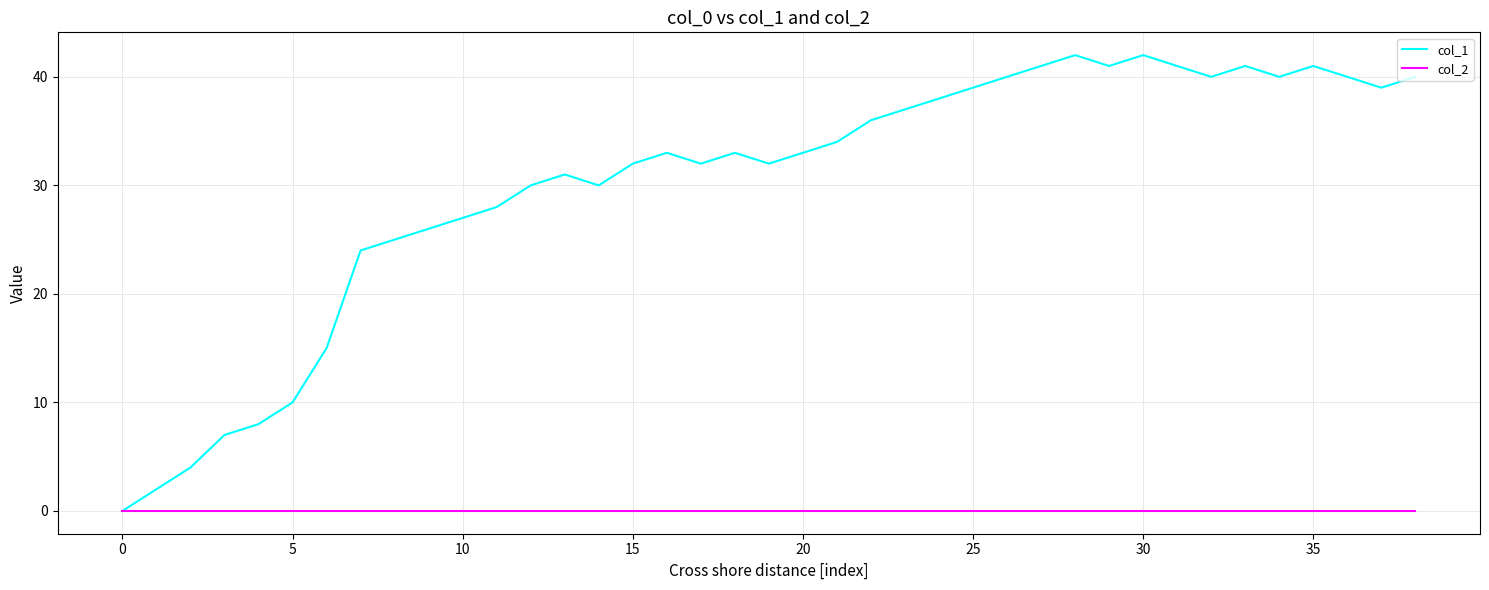

Which series has the widest spread of values?

col_1